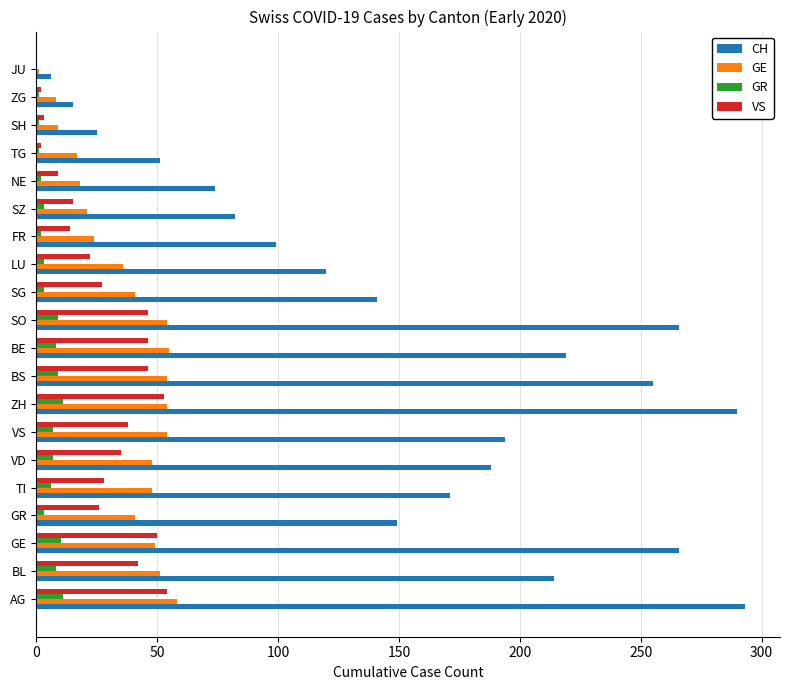

Between VD and LU, which series saw the biggest shift?

CH